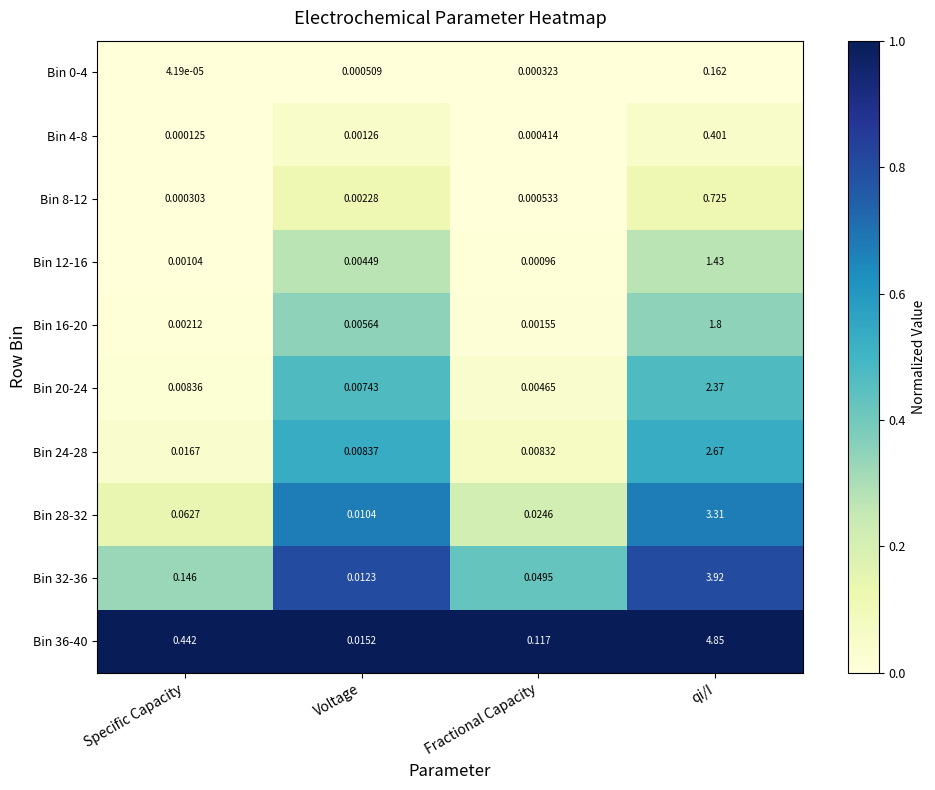

At which category is the sum across all series the highest?

qi/I